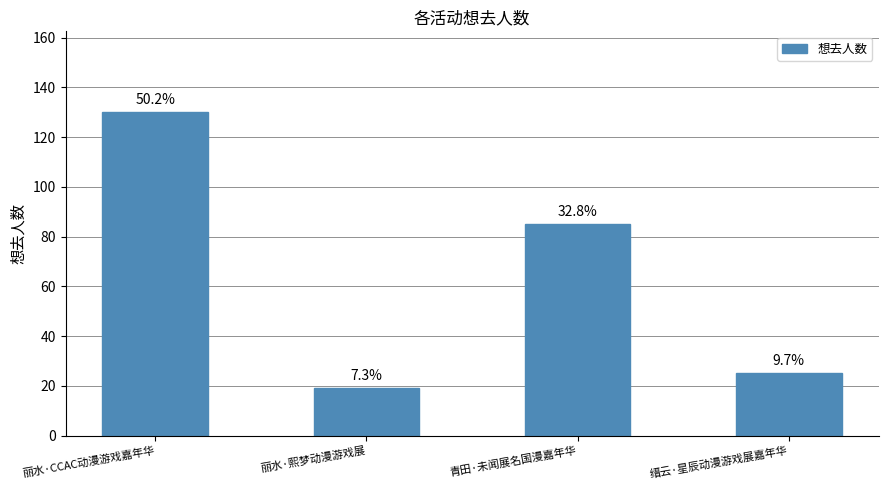

List the labels in order of value, largest first.

丽水·CCAC动漫游戏嘉年华, 青田·未闻展名国漫嘉年华, 缙云·星辰动漫游戏展嘉年华, 丽水·熙梦动漫游戏展